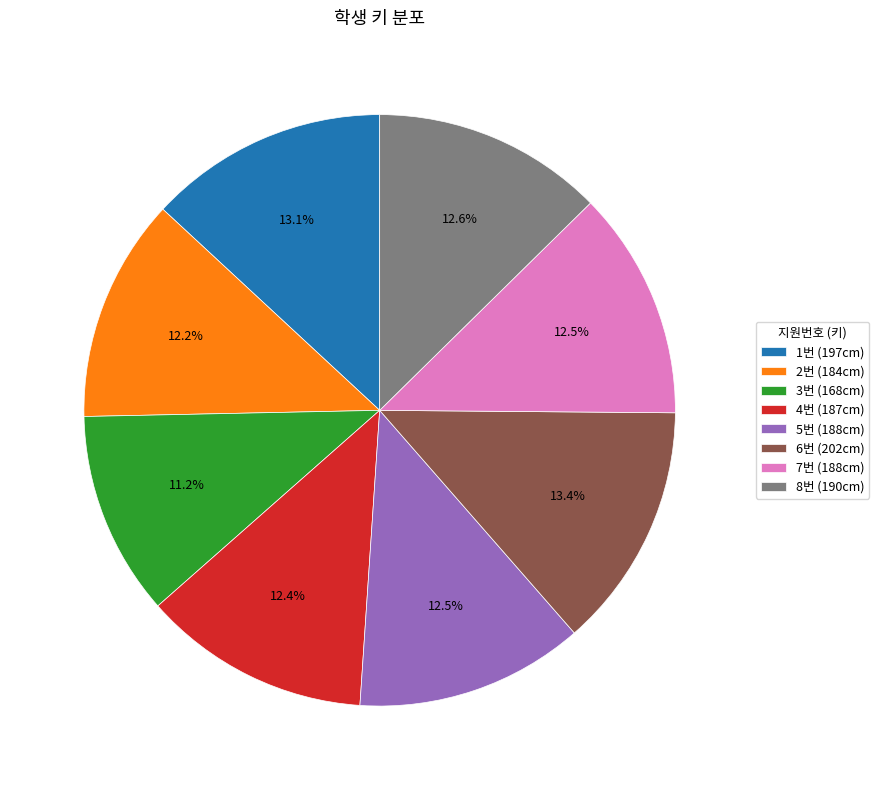

To the nearest percent, what is the average slice percentage?

12%